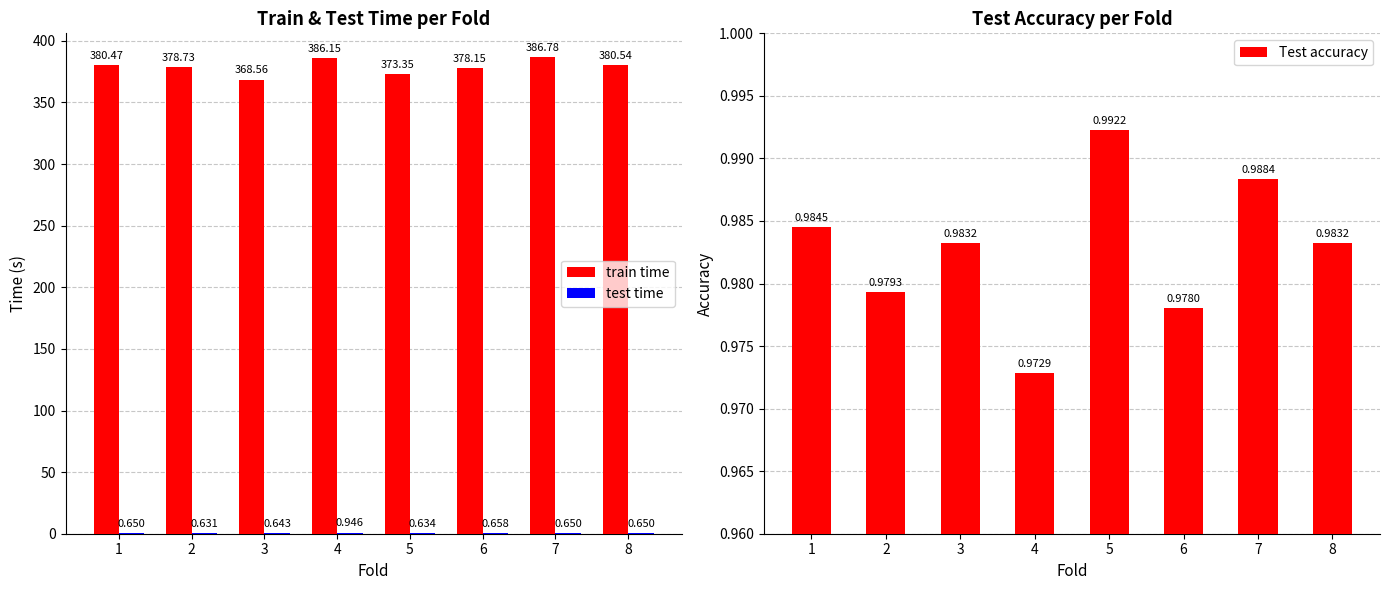

The train time series shows 543.1 at 8. True or false?

False